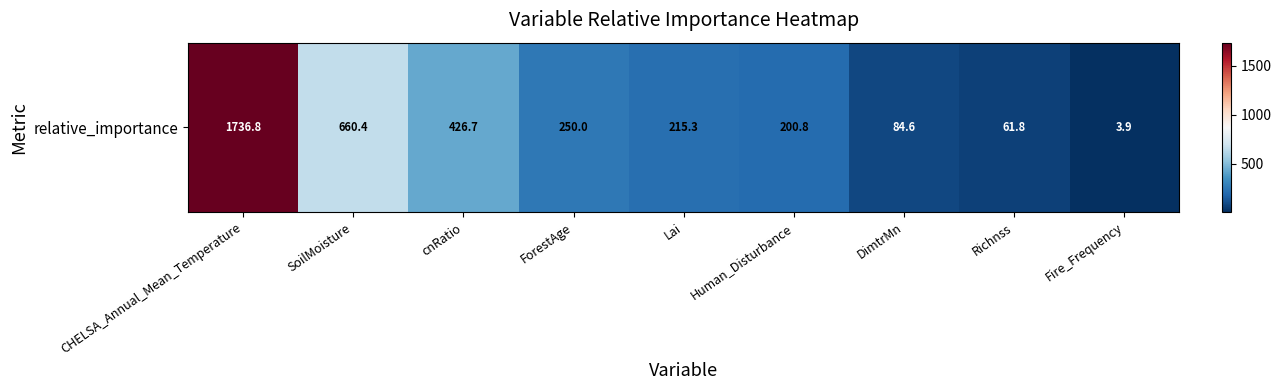

Reading left to right, transcribe all the data shown in this chart.

CHELSA_Annual_Mean_Temperature=1736.8	SoilMoisture=660.4	cnRatio=426.7	ForestAge=250.0	Lai=215.3	Human_Disturbance=200.8	DimtrMn=84.6	Richnss=61.8	Fire_Frequency=3.9